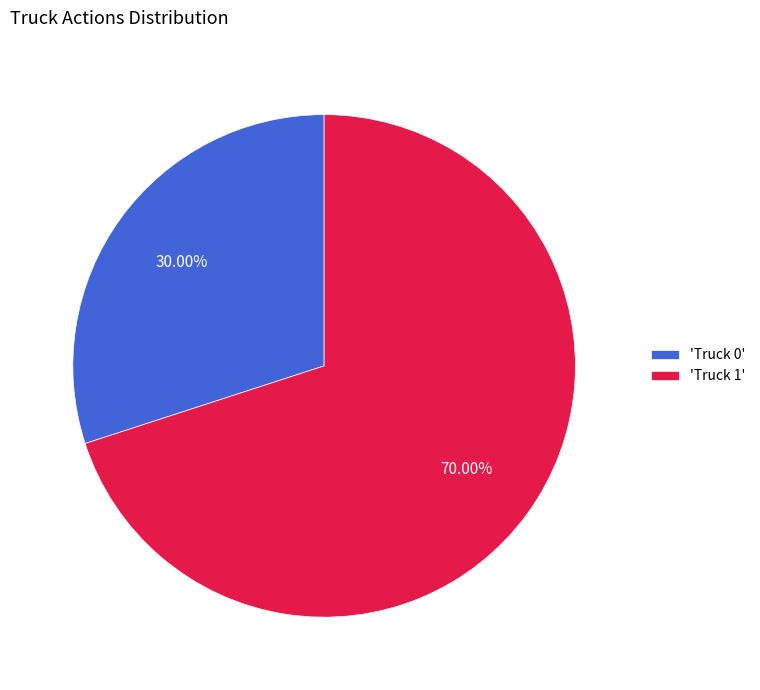

Do 'Truck 1' and 'Truck 0' together represent more than half of the pie?

Yes